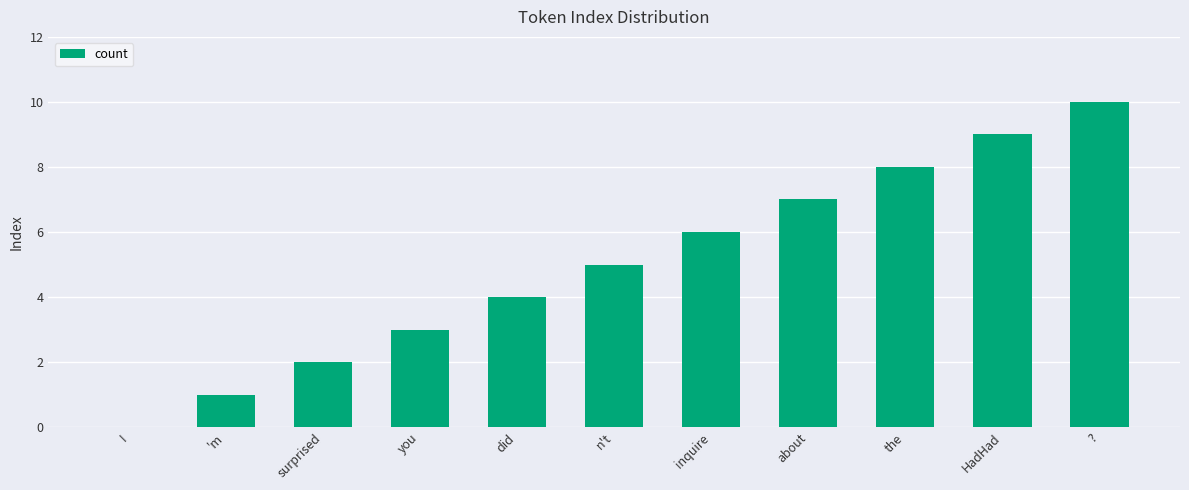

Reading left to right, transcribe all the data shown in this chart.

0	1	2	3	4	5	6	7	8	9	10